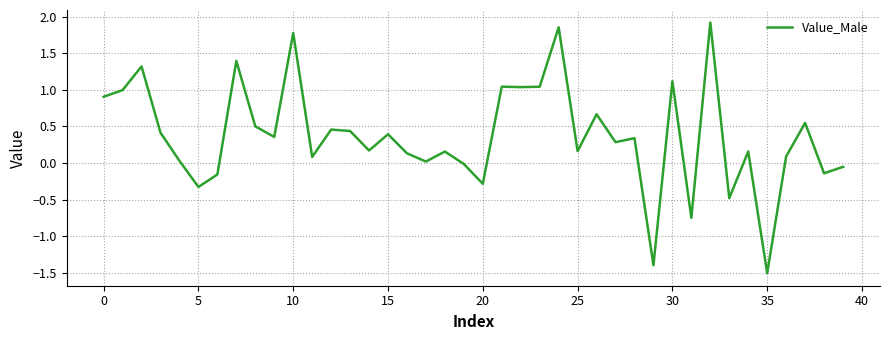

What is the minimum value shown in the chart?

-1.5